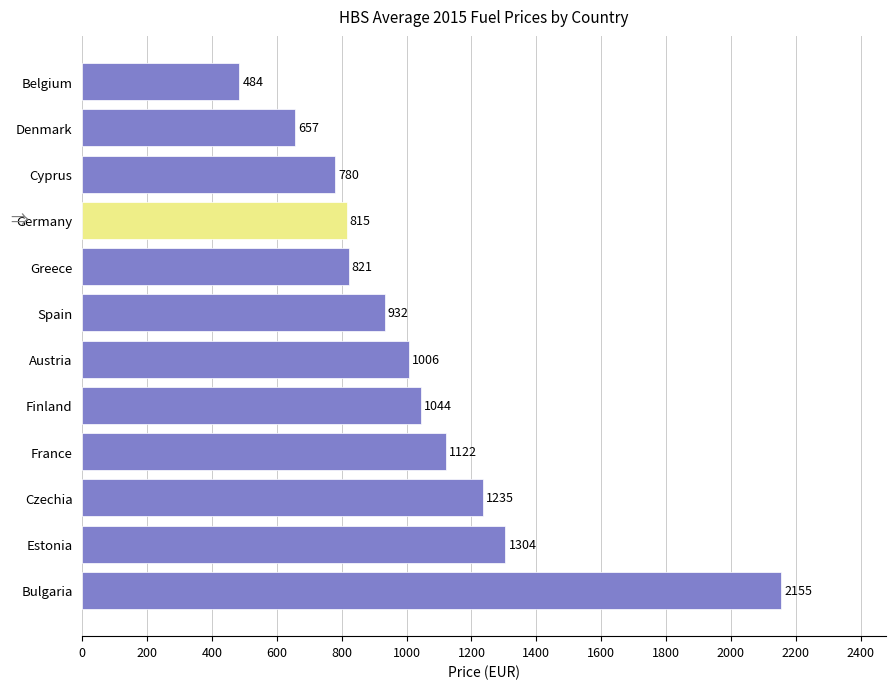

What is the change in value from Spain to Germany?

-117